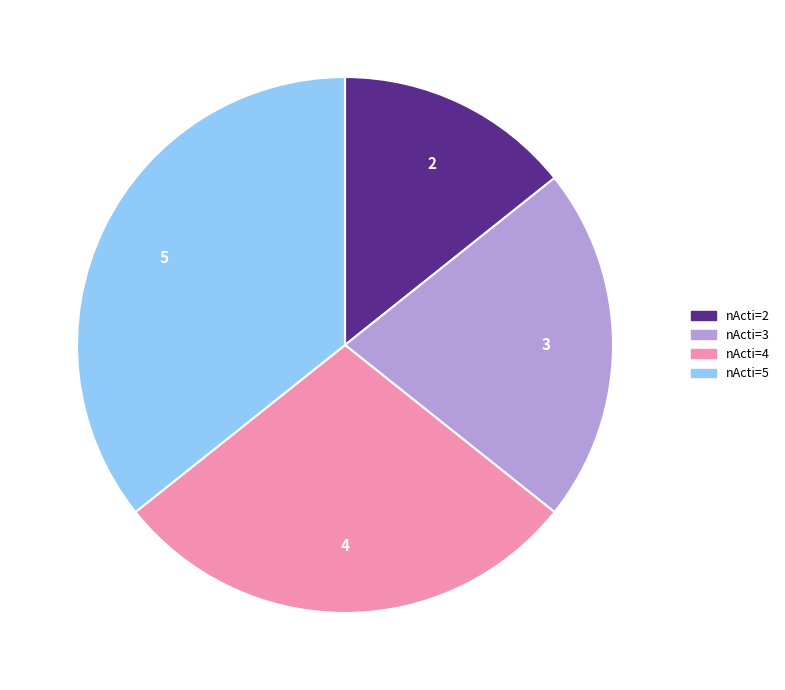

How many segments does this pie chart have?

4